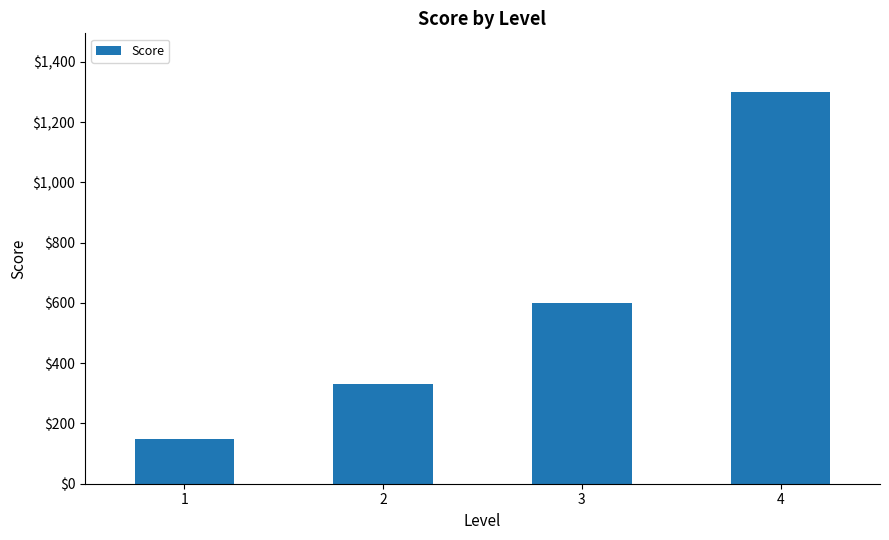

What is the value of the 1st bar from the left?

150